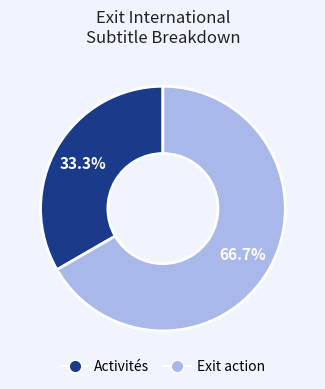

What is the largest slice in the pie chart?

Exit action